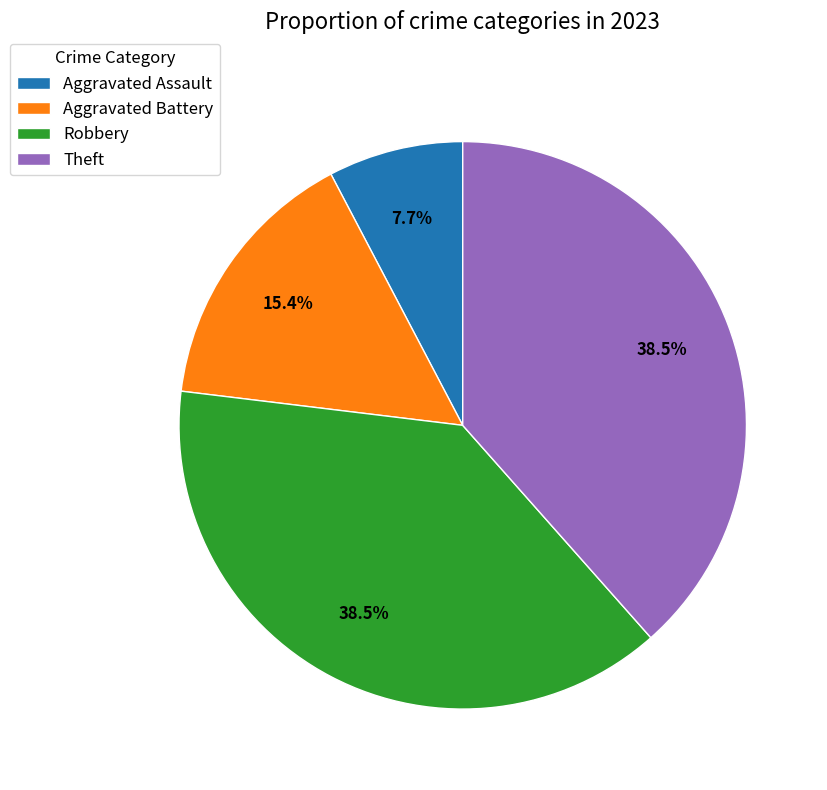

Do Theft and Aggravated Battery together represent more than half of the pie?

Yes